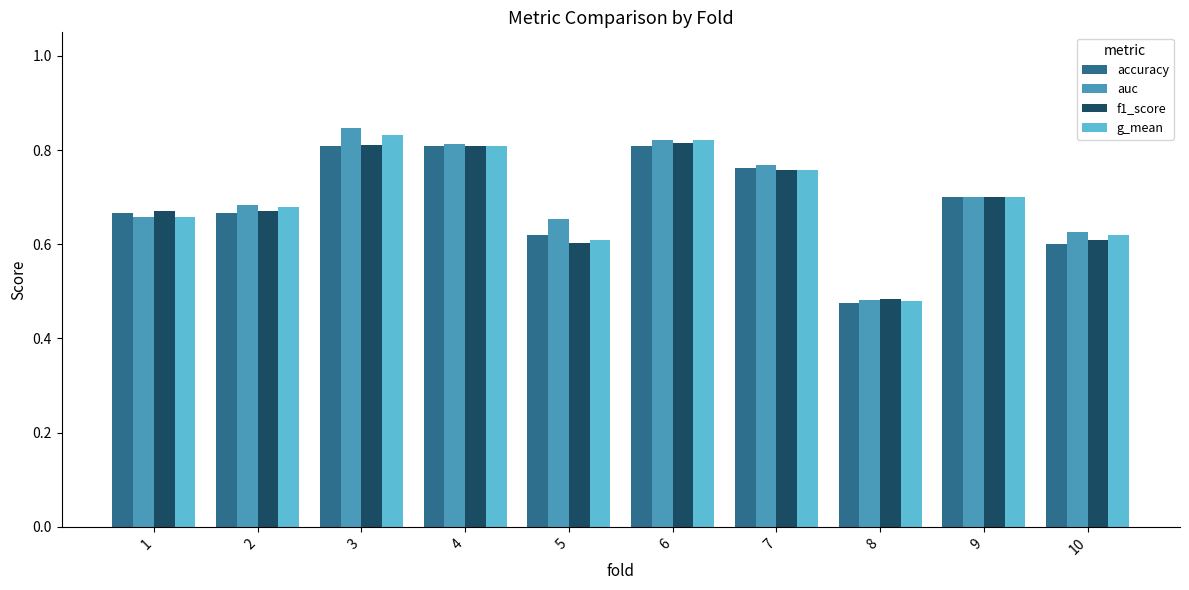

Where is auc nearest to the value 0?

8